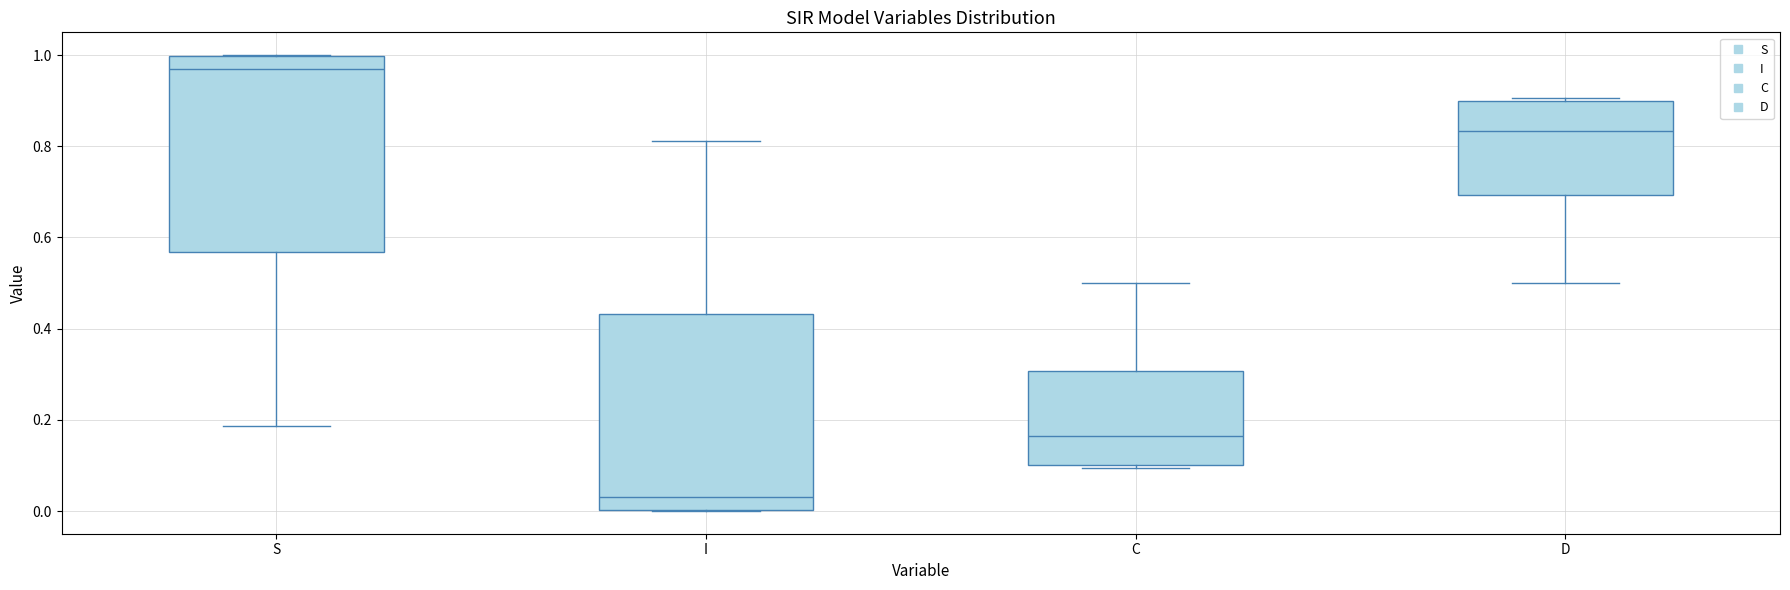

Where does the upper whisker of the box for C end on the y-axis? The values are not printed on the chart, so give them approximately, as read against the axis.

0.50